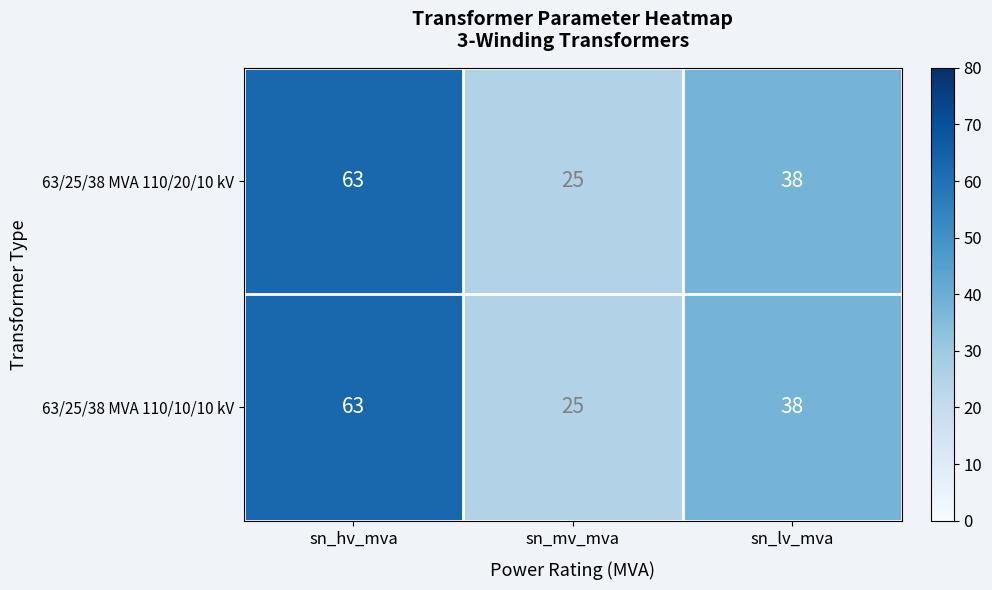

Reading left to right, what are all the values shown in this chart?

63/25/38 MVA 110/20/10 kV: sn_hv_mva=63	sn_mv_mva=25	sn_lv_mva=38
63/25/38 MVA 110/10/10 kV: sn_hv_mva=63	sn_mv_mva=25	sn_lv_mva=38